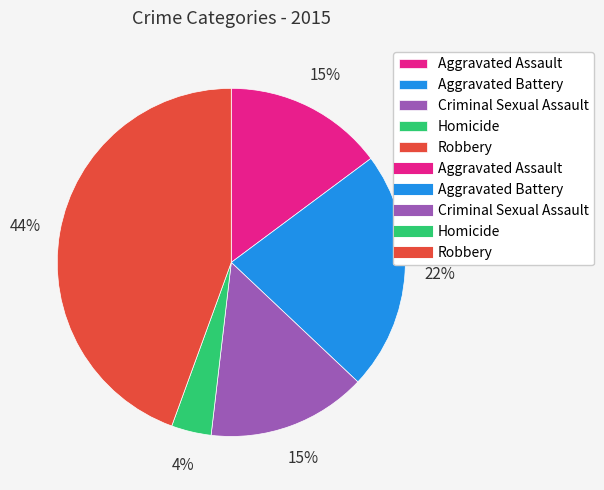

Does any single category account for the majority?

No